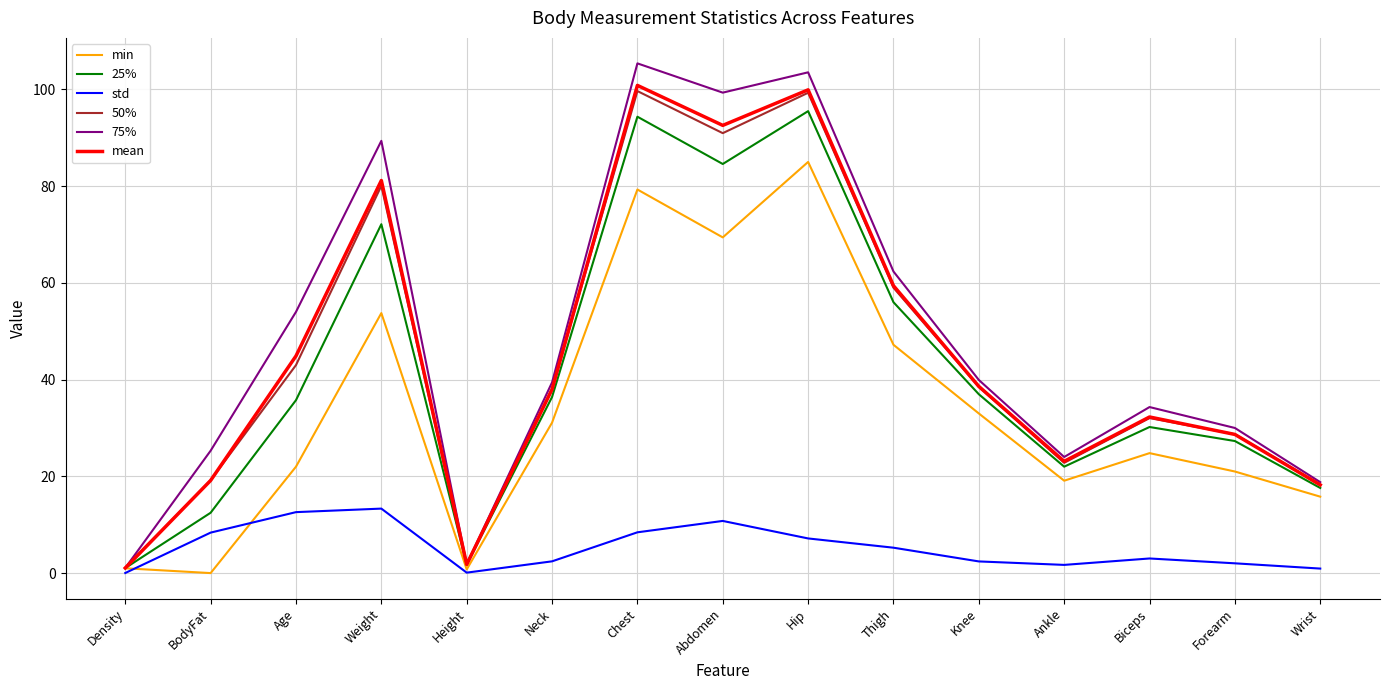

At which label is min closest to 42?

Thigh